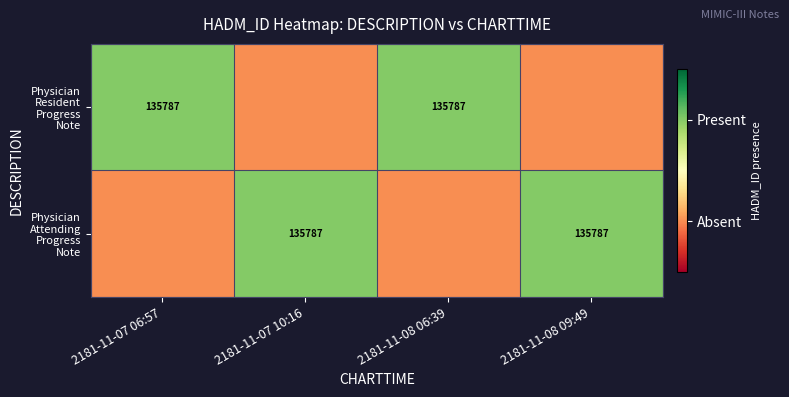

What is the difference between the highest and lowest values at 2181-11-07 10:16?

1